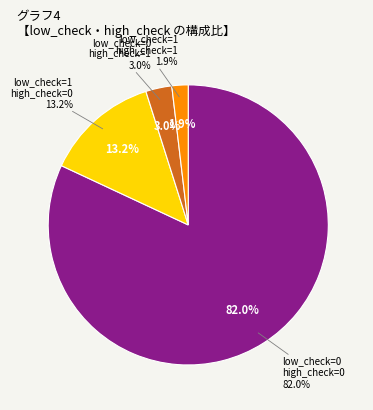

What is the smallest slice in the pie chart?

low_check=1, high_check=1